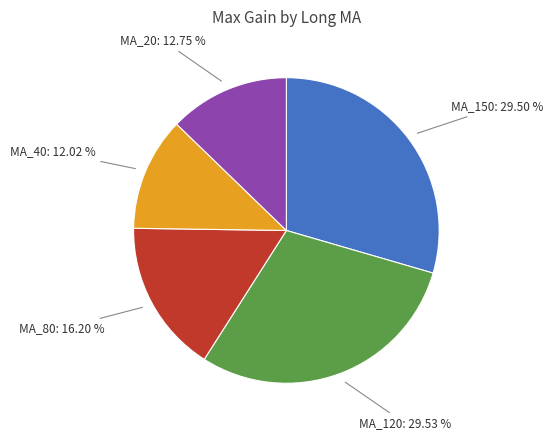

Is there a majority slice in this chart?

No